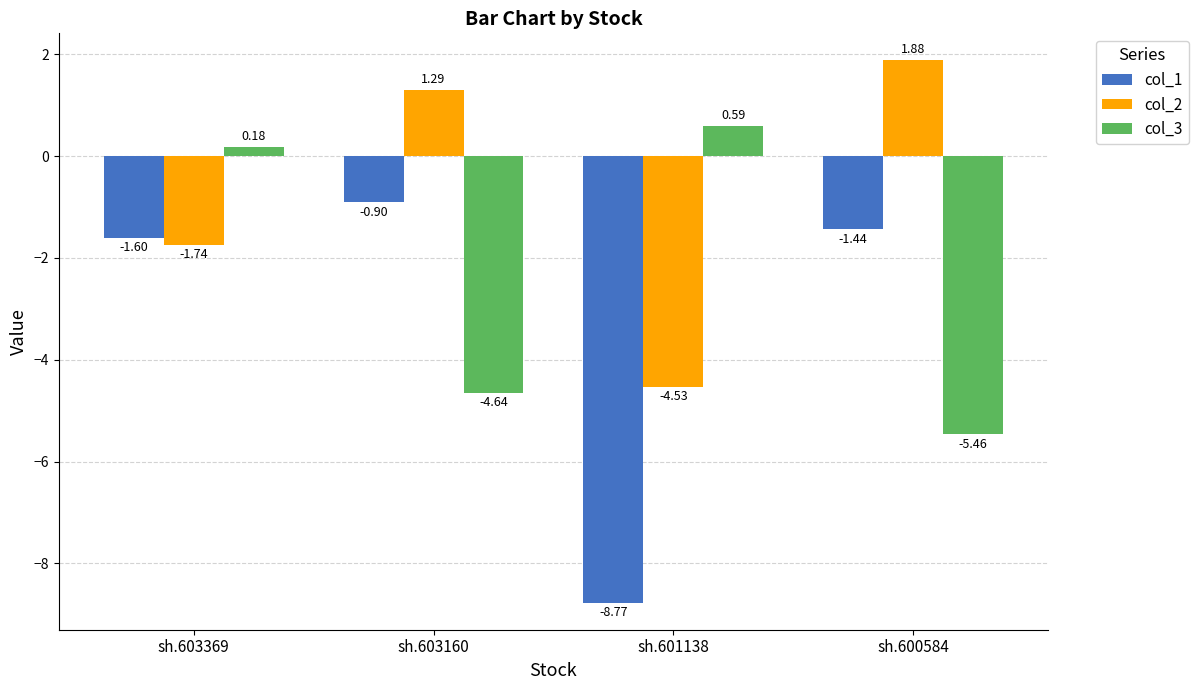

What is the difference between the highest and lowest values at sh.601138?

9.4